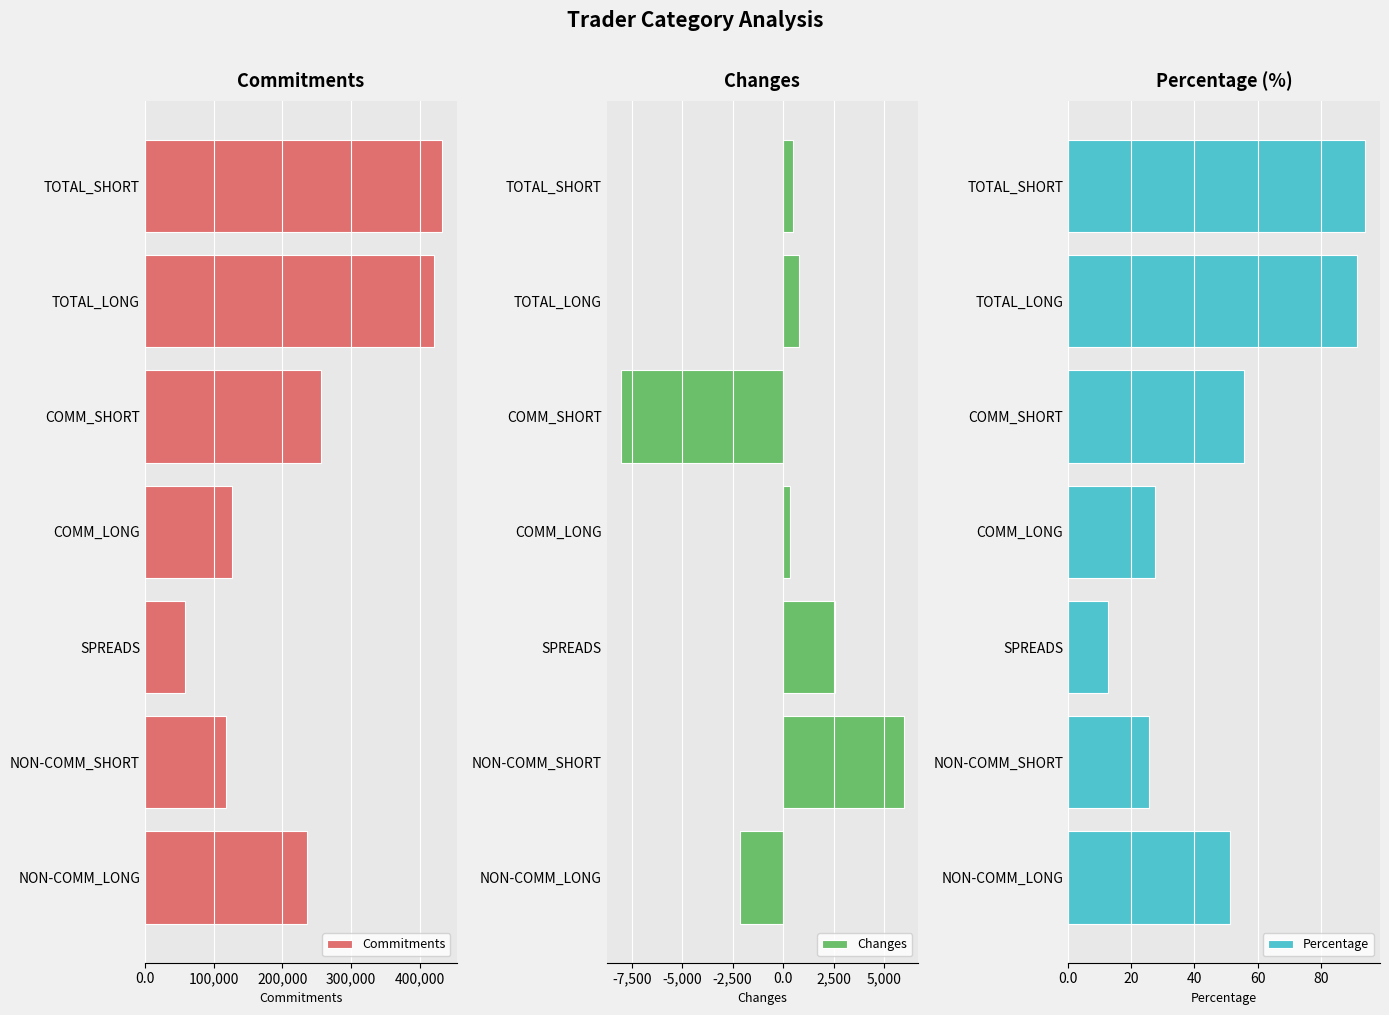

Does the chart contain any negative values?

Yes